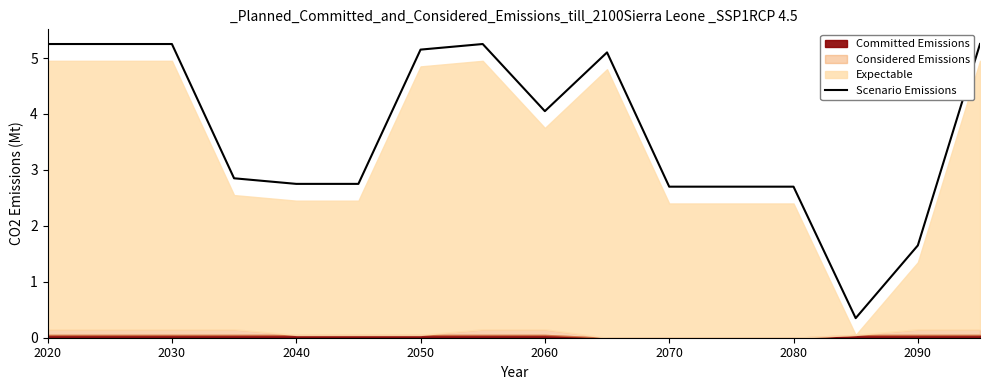

Reading left to right, transcribe all the data shown in this chart.

5.2	5.2	5.2	2.8	2.7	2.7	5.1	5.2	4.0	5.1	2.7	2.7	2.7	0.3	1.7	5.2